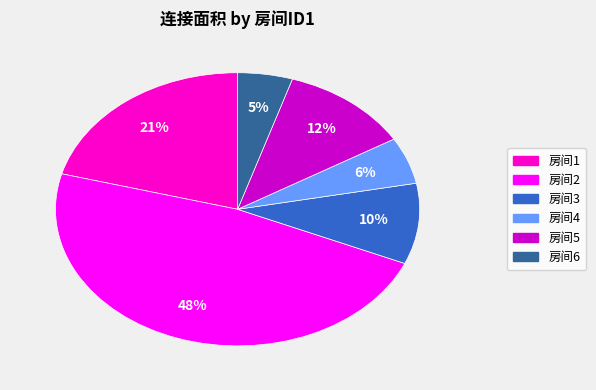

Does any single category account for the majority?

No